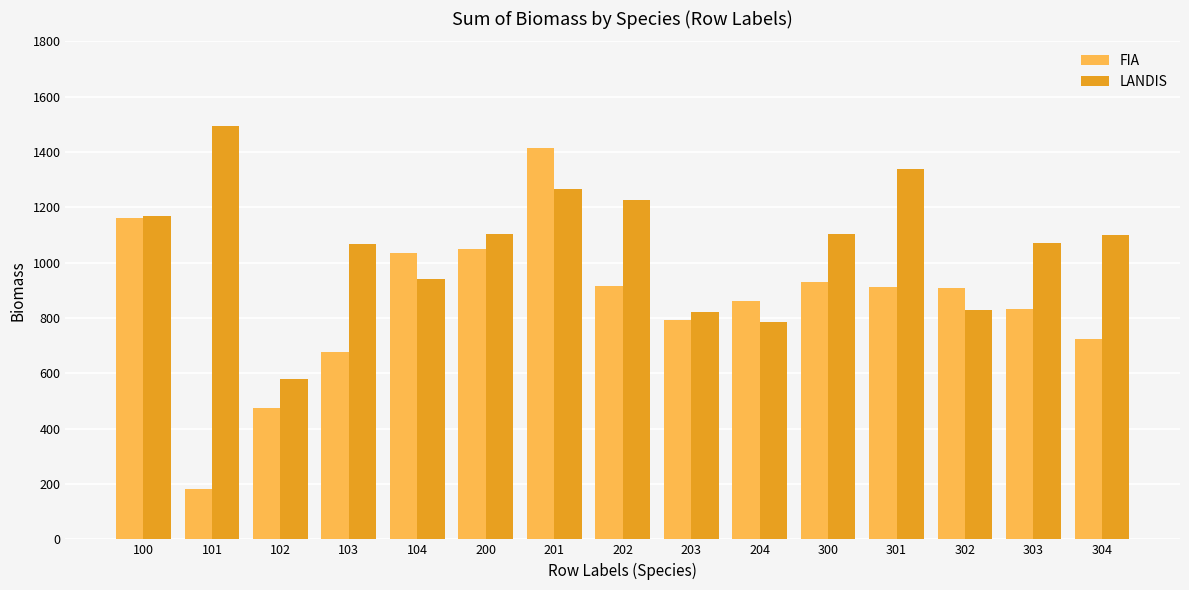

At which label does FIA first exceed 908?

100